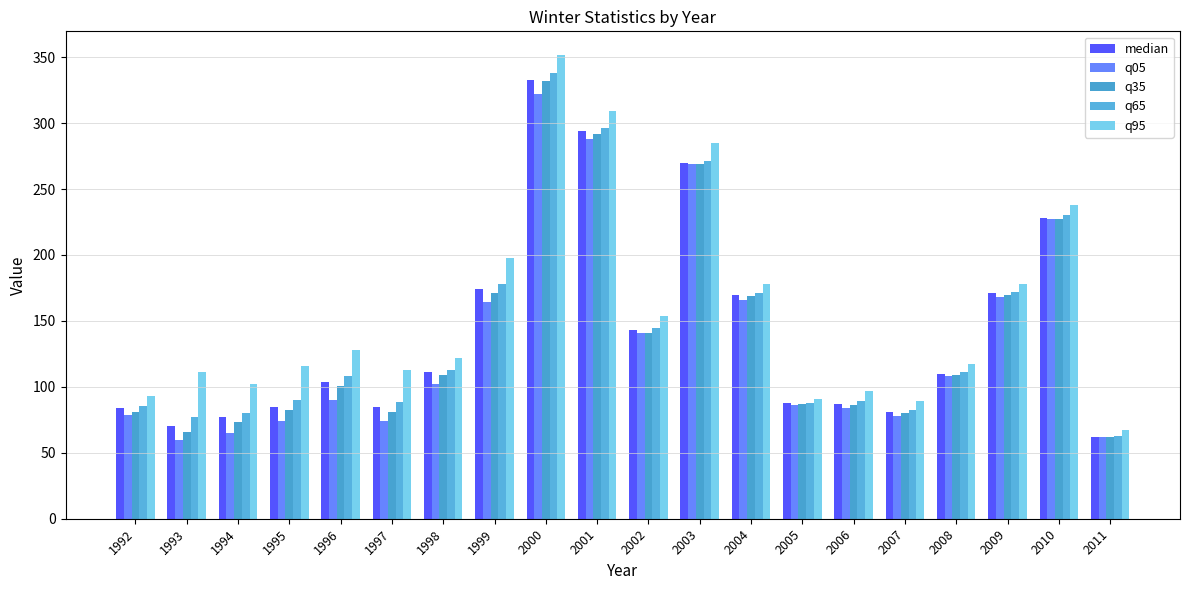

What is the difference between the maximum and minimum values in the q65 series?

275.0